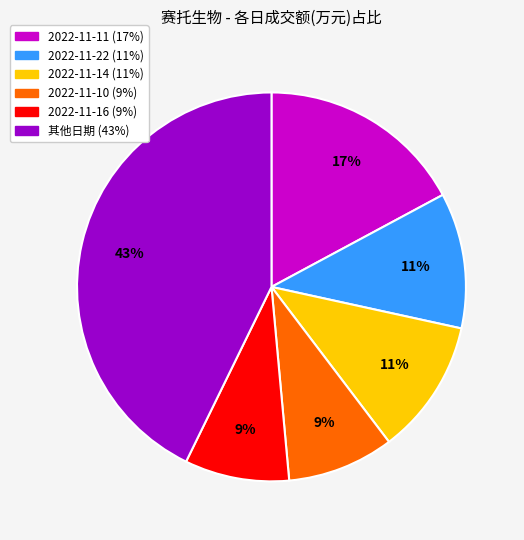

Does any single category account for the majority?

No